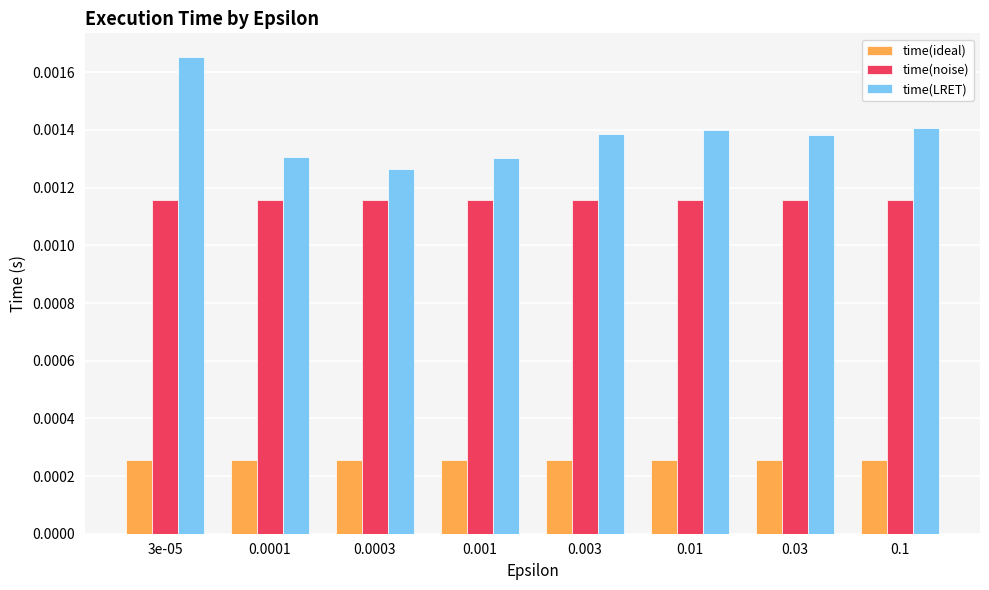

Which series has the largest range (max minus min)?

time(LRET)